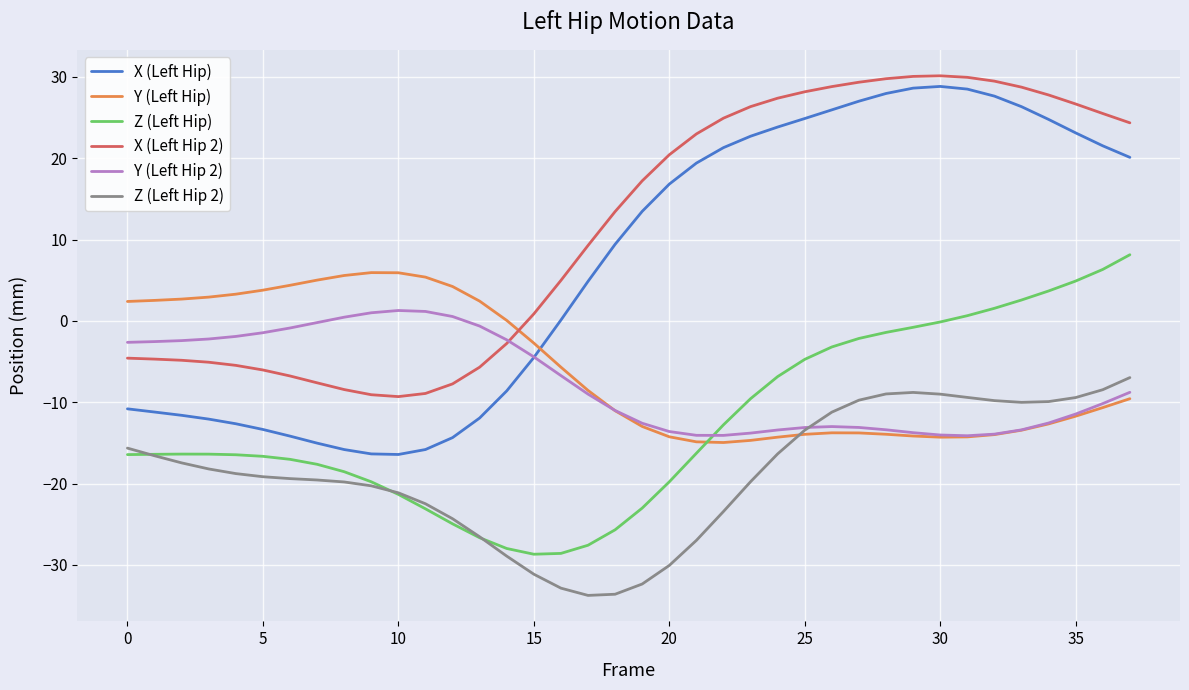

Which series has the widest spread of values?

X (Left Hip)